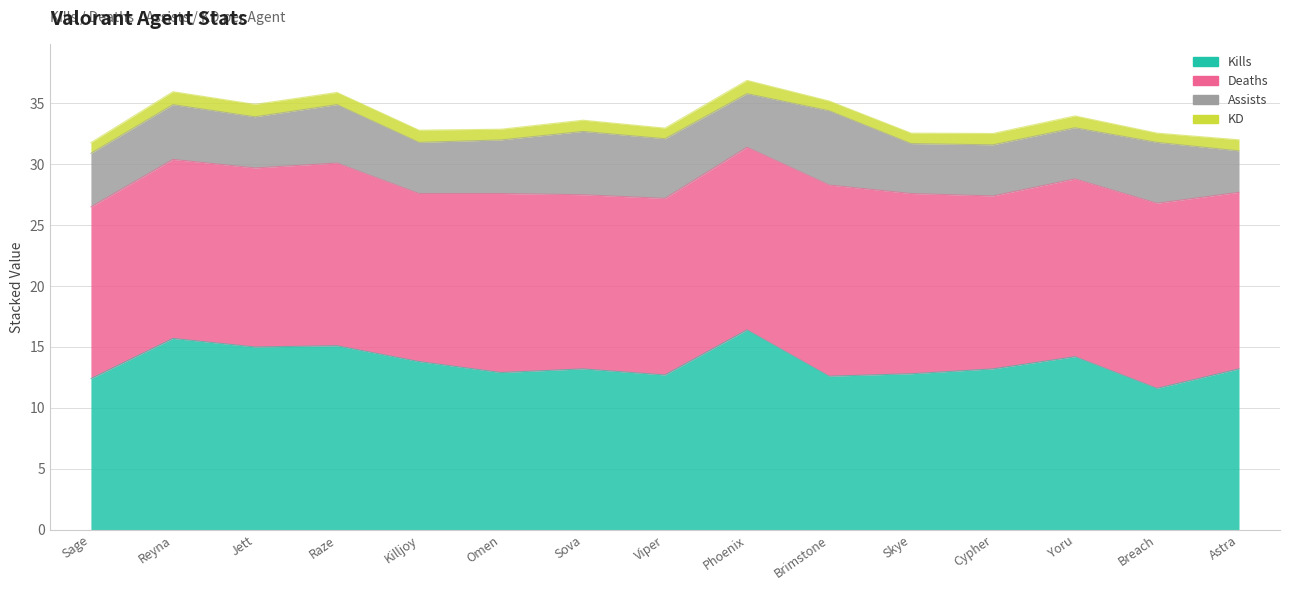

What is the sum of the Kills values at Skye and Sova?

26.0